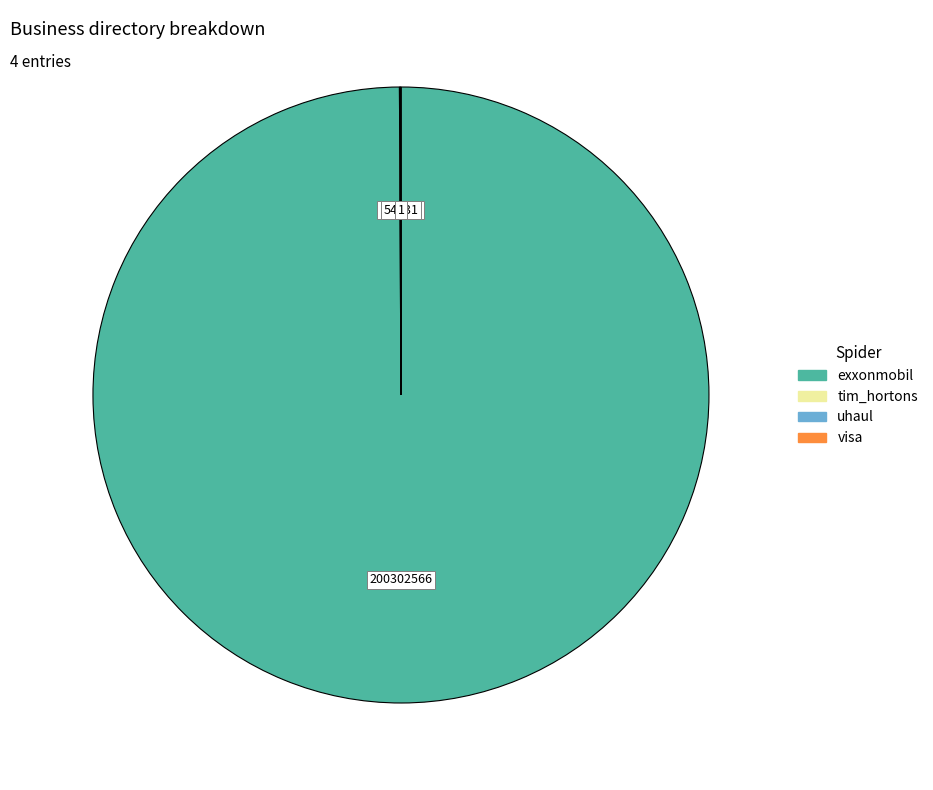

True or false: exxonmobil accounts for 91% of the total.

False